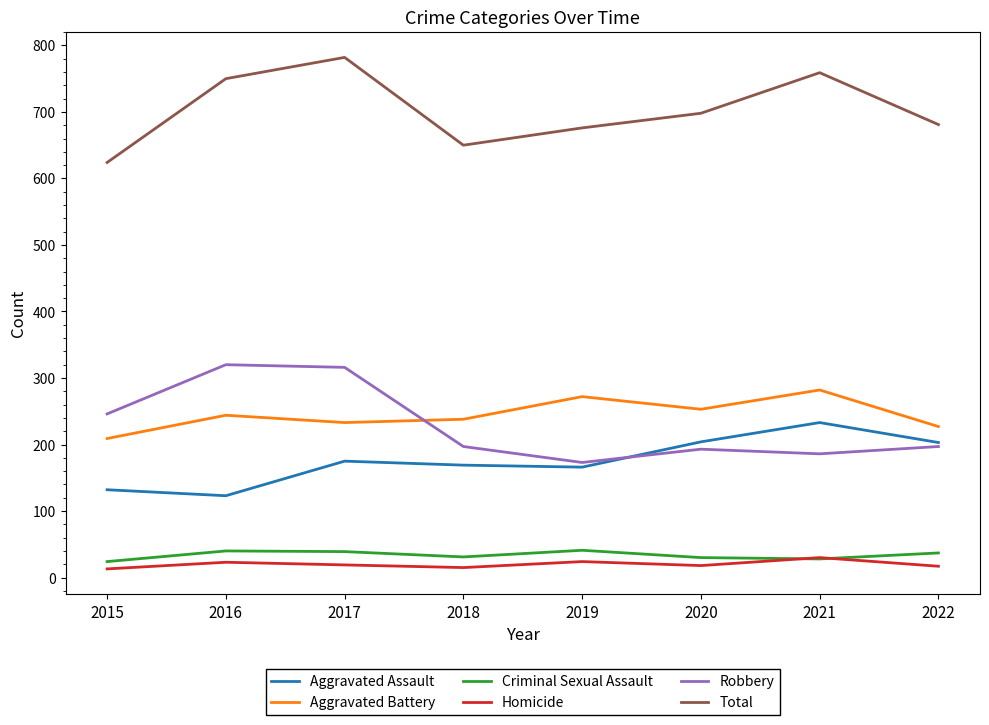

Between which two adjacent categories do Aggravated Assault and Robbery first intersect?

2019 and 2020